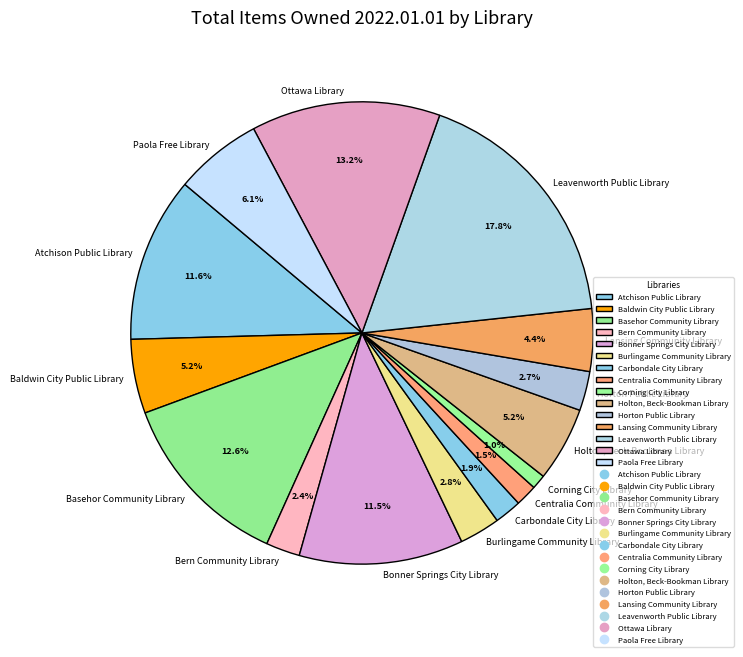

To the nearest percent, what is the difference between the Leavenworth Public Library and Horton Public Library slice percentages?

15%